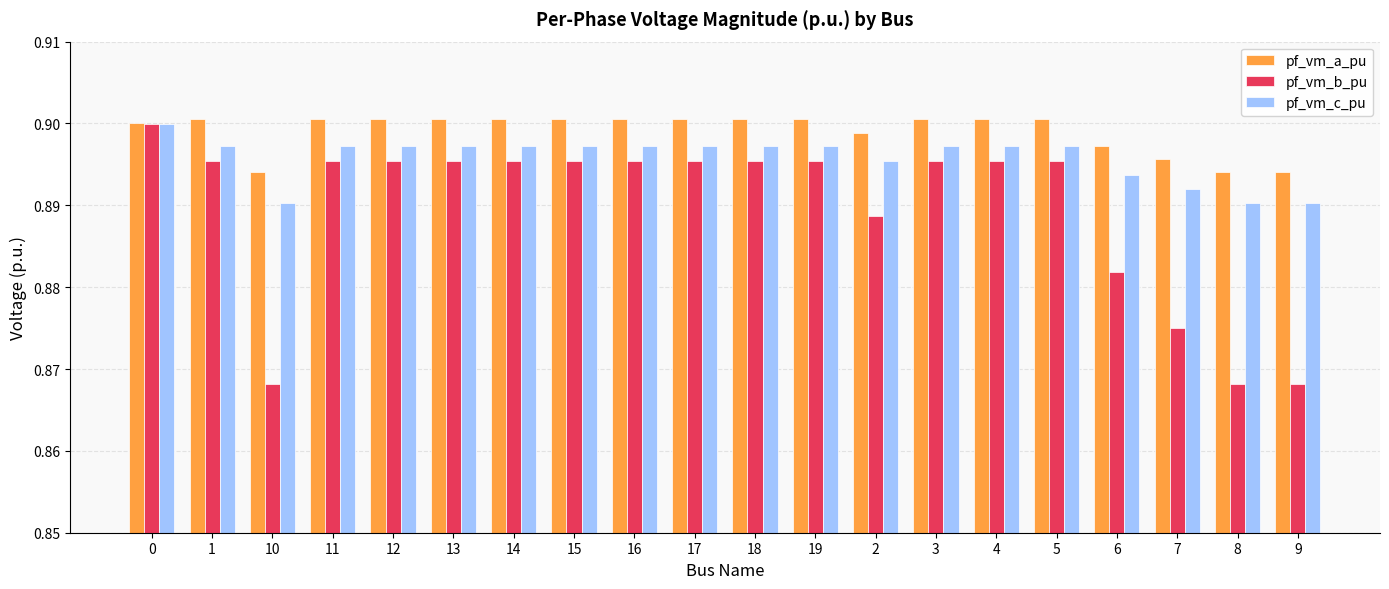

What is the label of the 8th bar from the left?

15